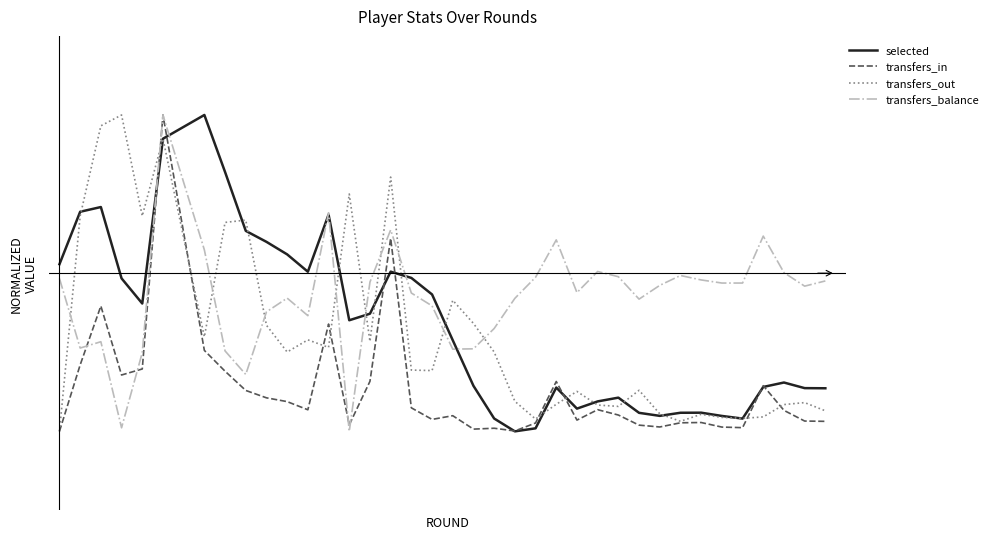

What are all the series names shown in the legend?

selected, transfers_in, transfers_out, transfers_balance